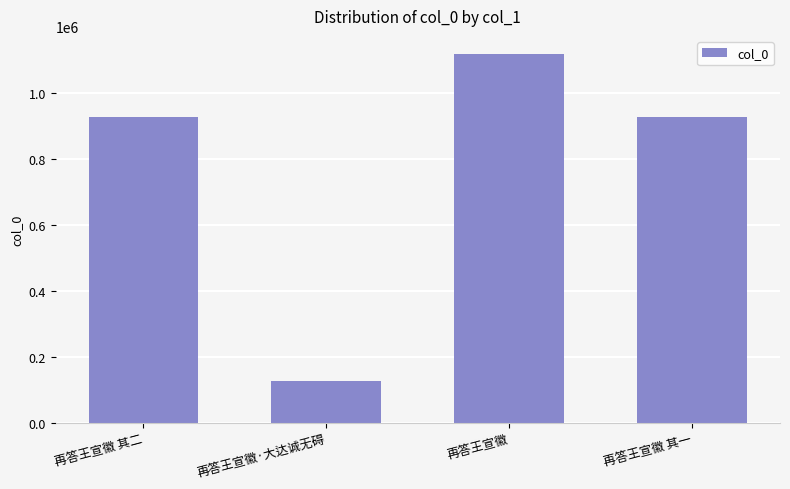

What is the change in value from 再答王宣徽 to 再答王宣徽 其一?

-190794